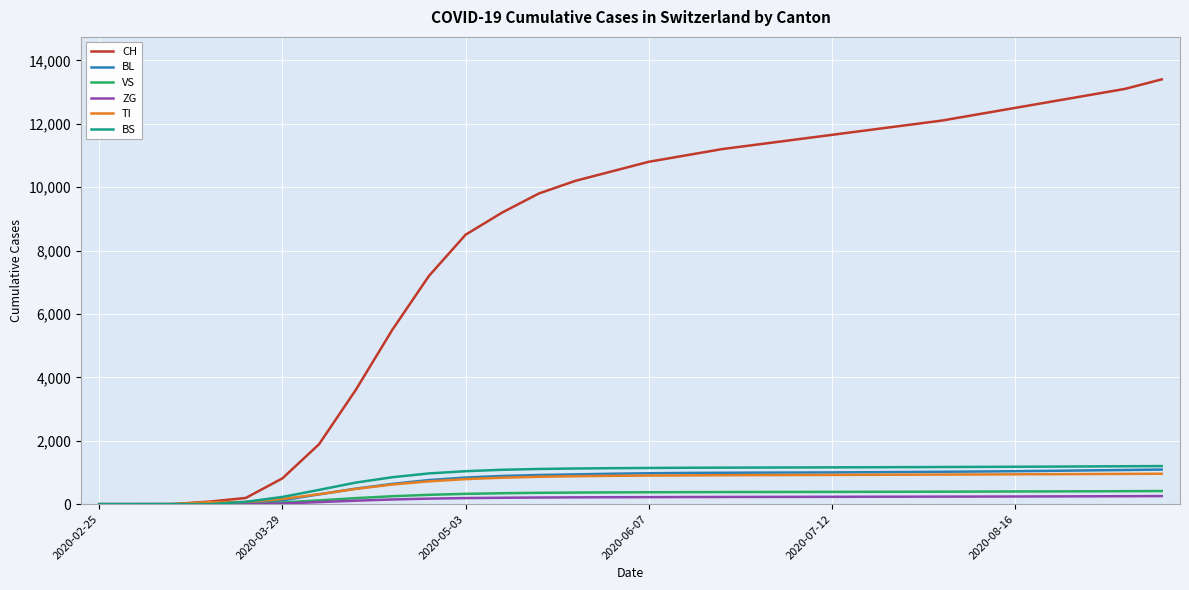

What is the difference between the maximum and minimum values in the BL series?

1092